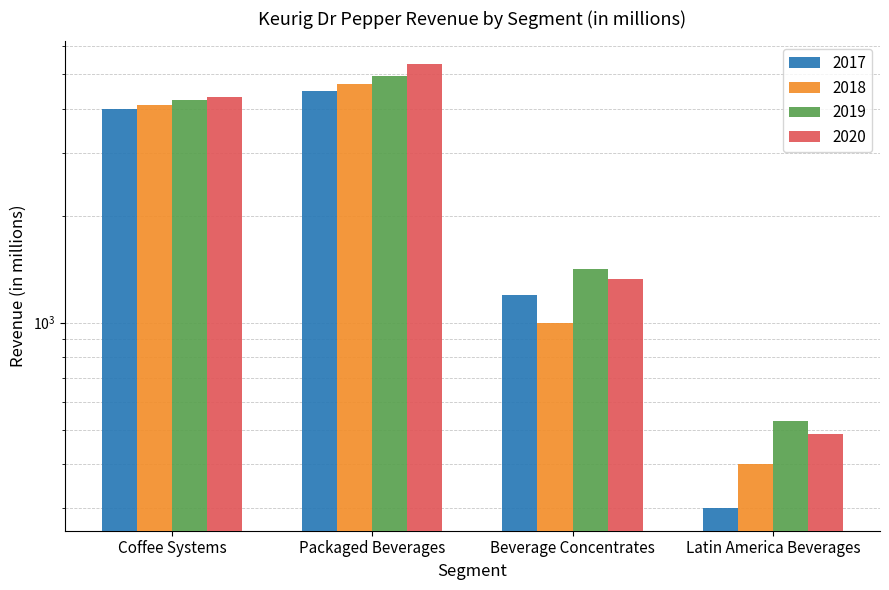

Reading right to left, what are all the values shown in this chart?

2017: Latin America Beverages=300	Beverage Concentrates=1200	Packaged Beverages=4500	Coffee Systems=4000
2018: Latin America Beverages=400	Beverage Concentrates=1000	Packaged Beverages=4700	Coffee Systems=4100
2019: Latin America Beverages=528	Beverage Concentrates=1414	Packaged Beverages=4945	Coffee Systems=4233
2020: Latin America Beverages=487	Beverage Concentrates=1325	Packaged Beverages=5363	Coffee Systems=4333